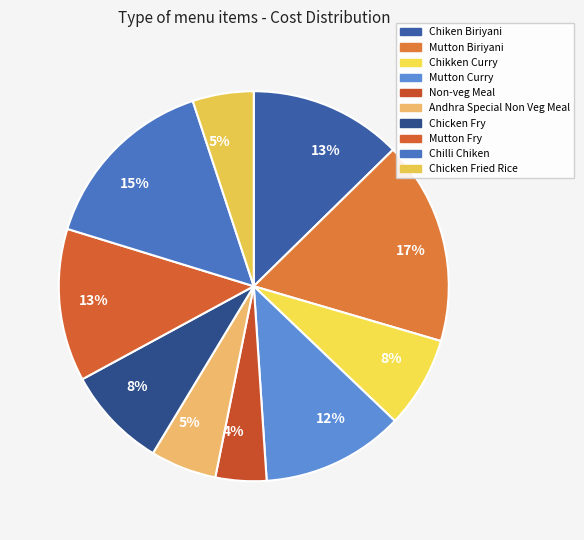

Which slice is the largest?

Mutton Biriyani